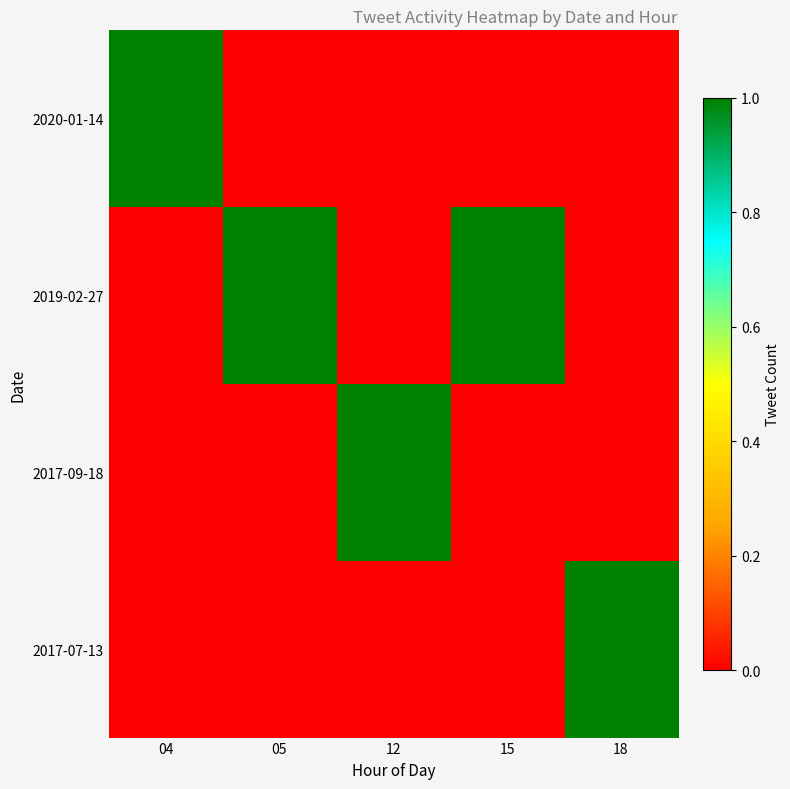

How many series are shown in this chart?

4